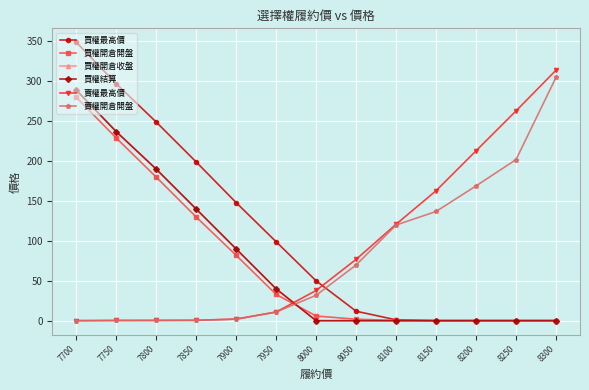

At which label is 賣權開倉開盤 closest to 152?

8150